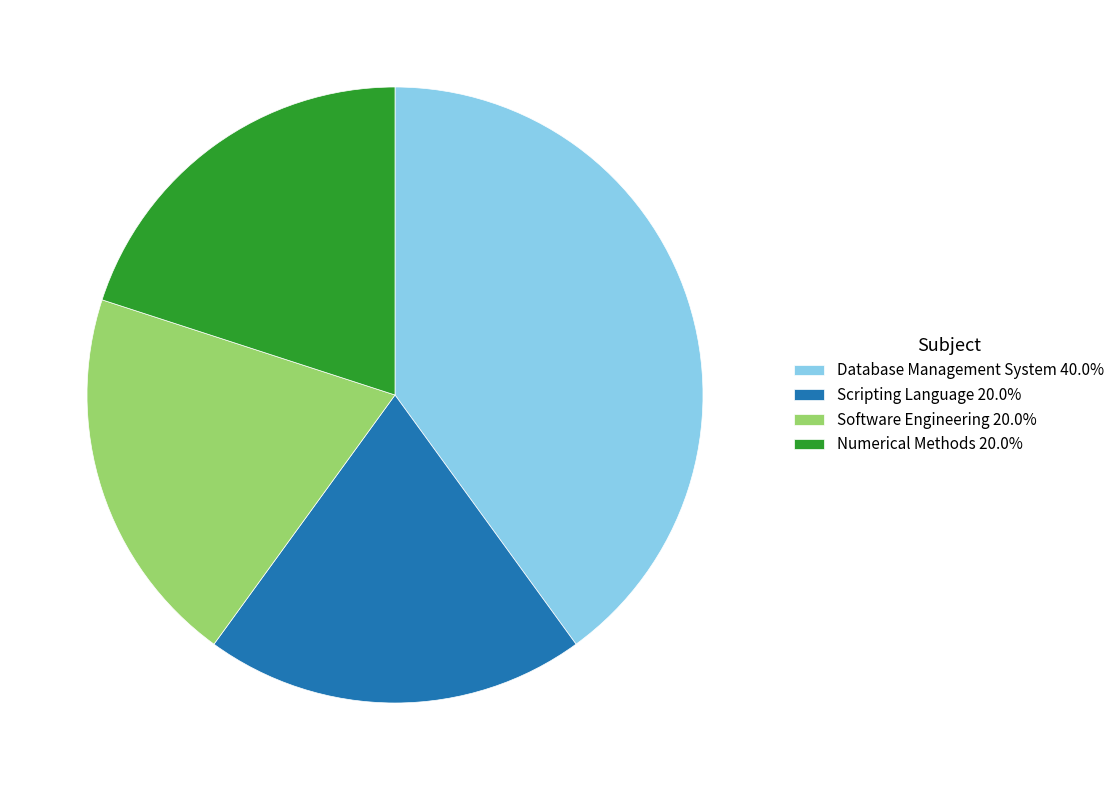

Is there any slice that represents more than half of the pie?

No